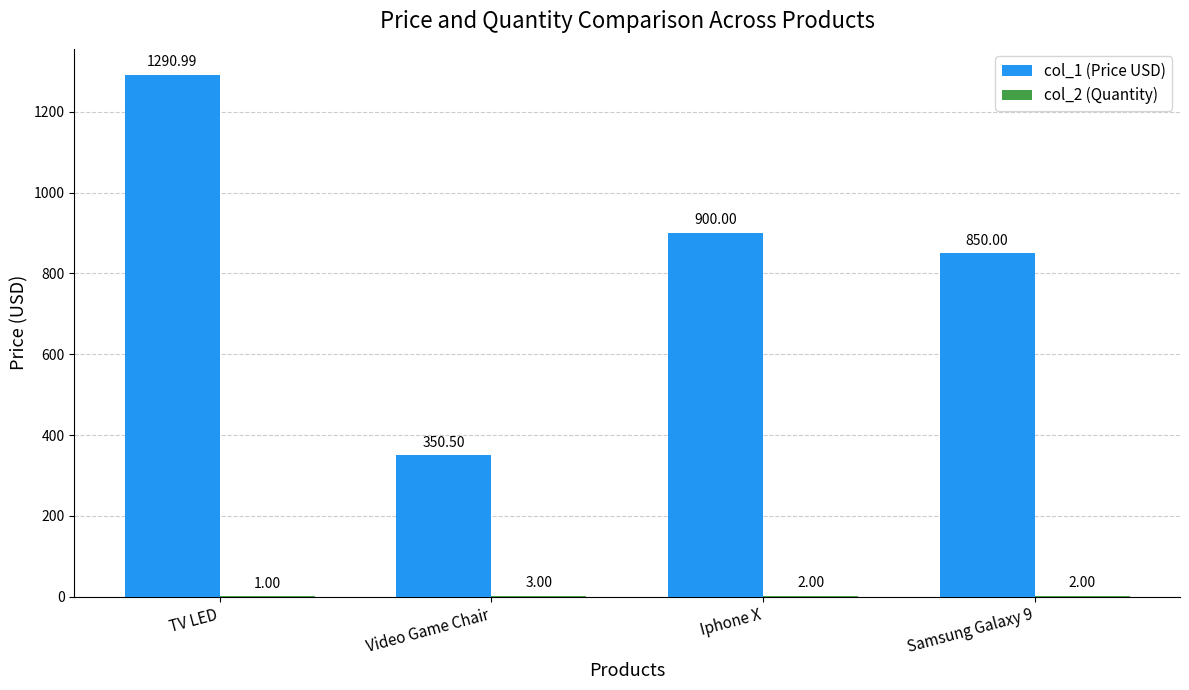

What is the average value of the col_1 (Price USD) series?

847.9